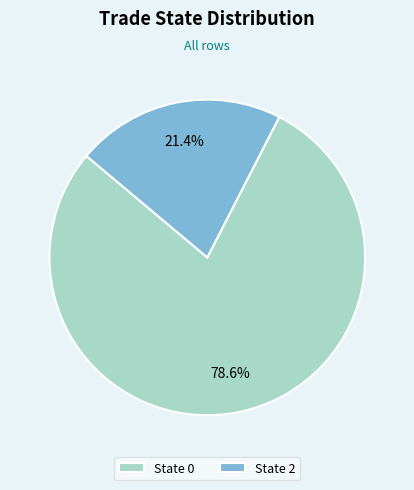

To the nearest percent, what is the difference between the largest and smallest slice percentages?

57%